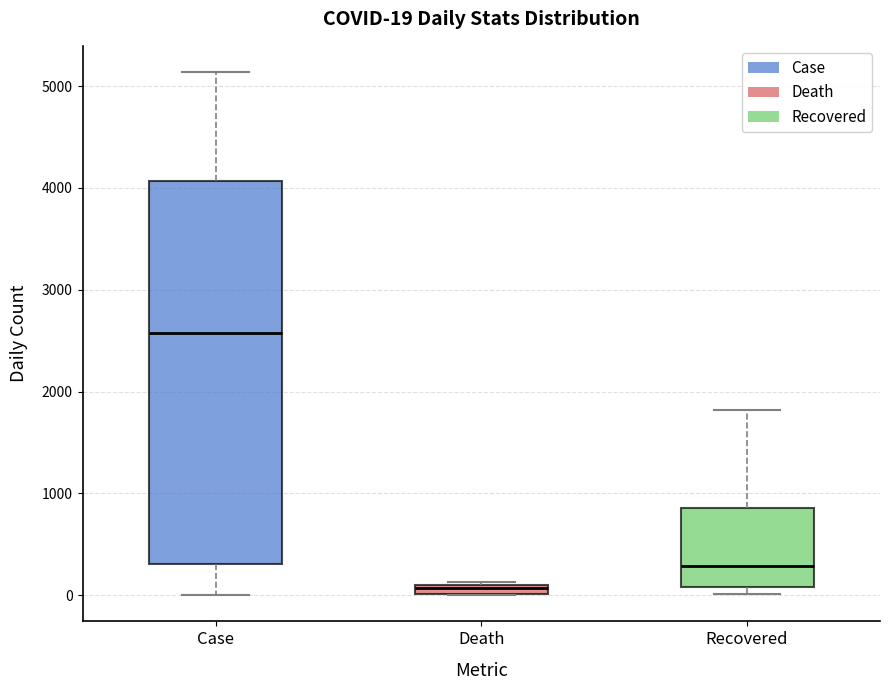

Comparing the boxes themselves (not the whiskers), which one is the tallest?

Case